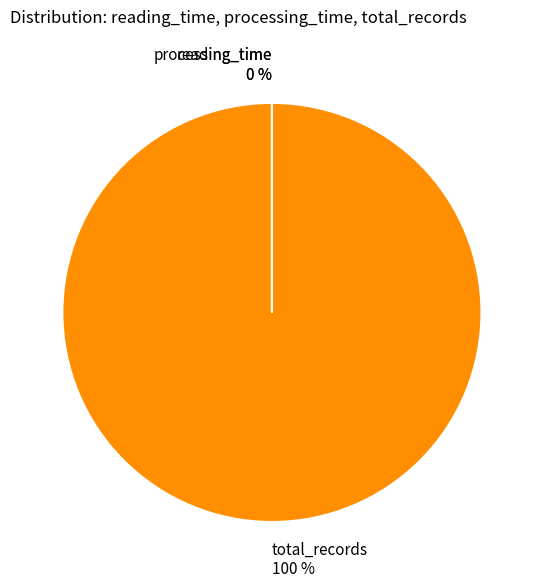

Which category has the biggest portion of the pie?

total_records